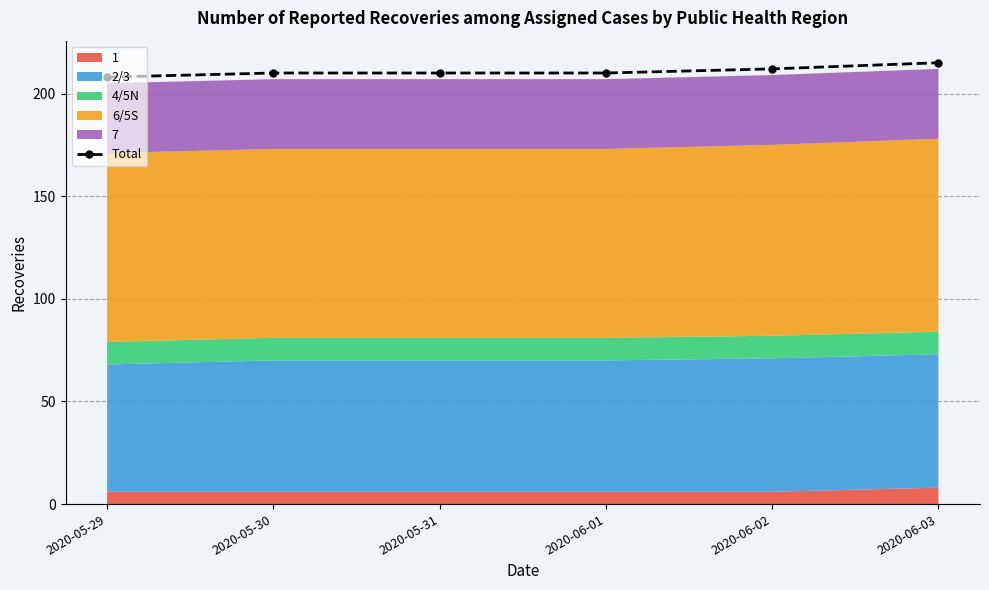

True or false: the data shows 210 at 2020-05-31.

True